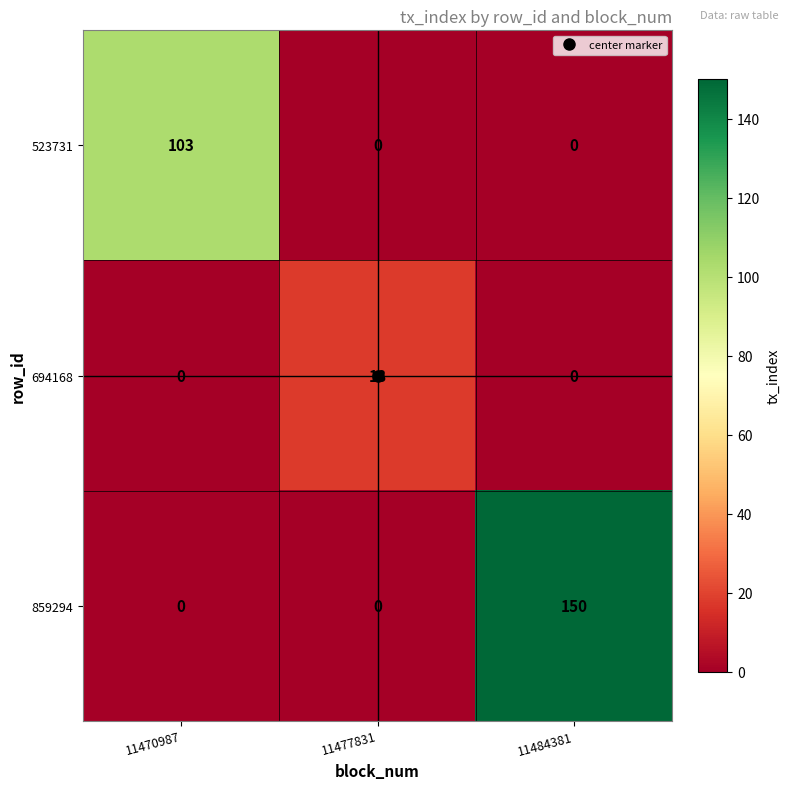

List the series in order of their overall mean, highest first.

859294, 523731, 694168